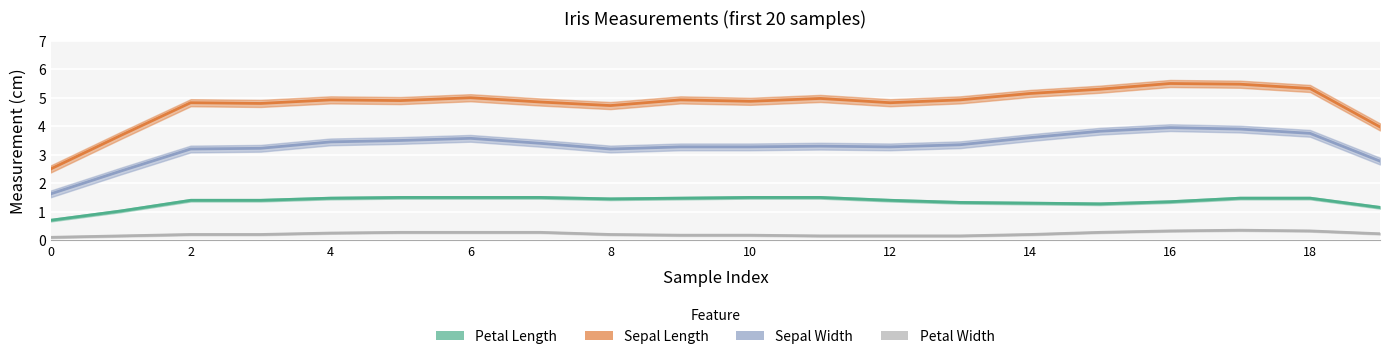

The sepal_width series shows 6.2 at 18. True or false?

False